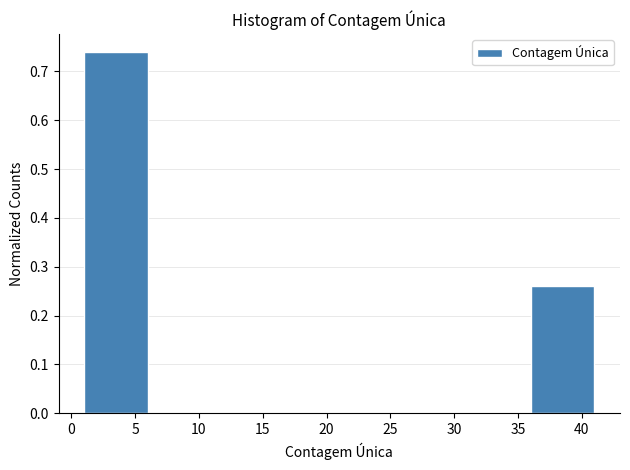

Reading left to right, list every bar in this chart as the range it spans on the x-axis followed by its height. The values are not printed on the chart, so give them approximately, as read against the axis.

1 to 6: 0.74
6 to 11: 0
11 to 16: 0
16 to 21: 0
21 to 26: 0
26 to 31: 0
31 to 36: 0
36 to 41: 0.26